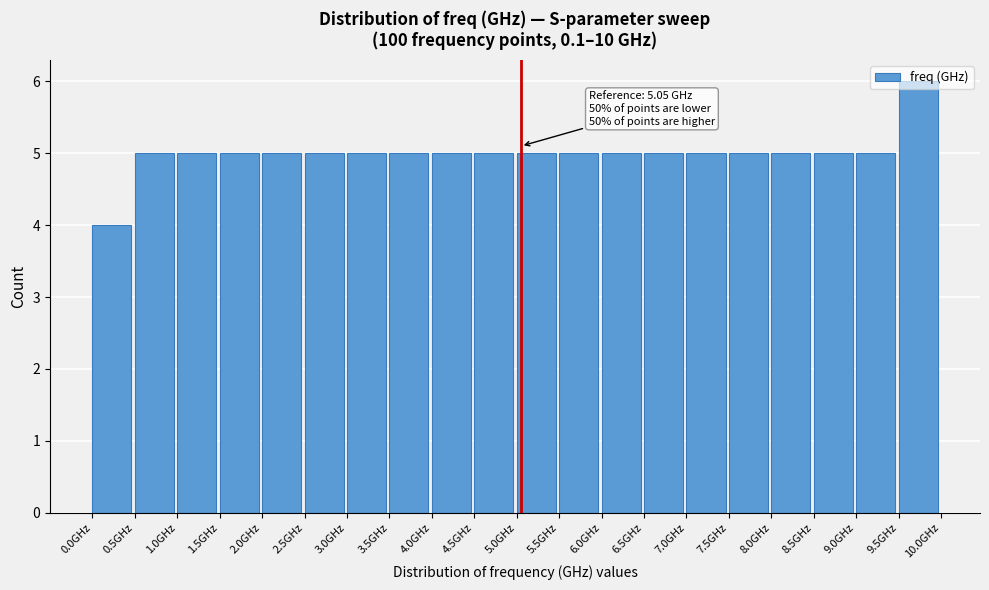

Over which range of the x-axis is the bar tallest?

9.5 to 10.0